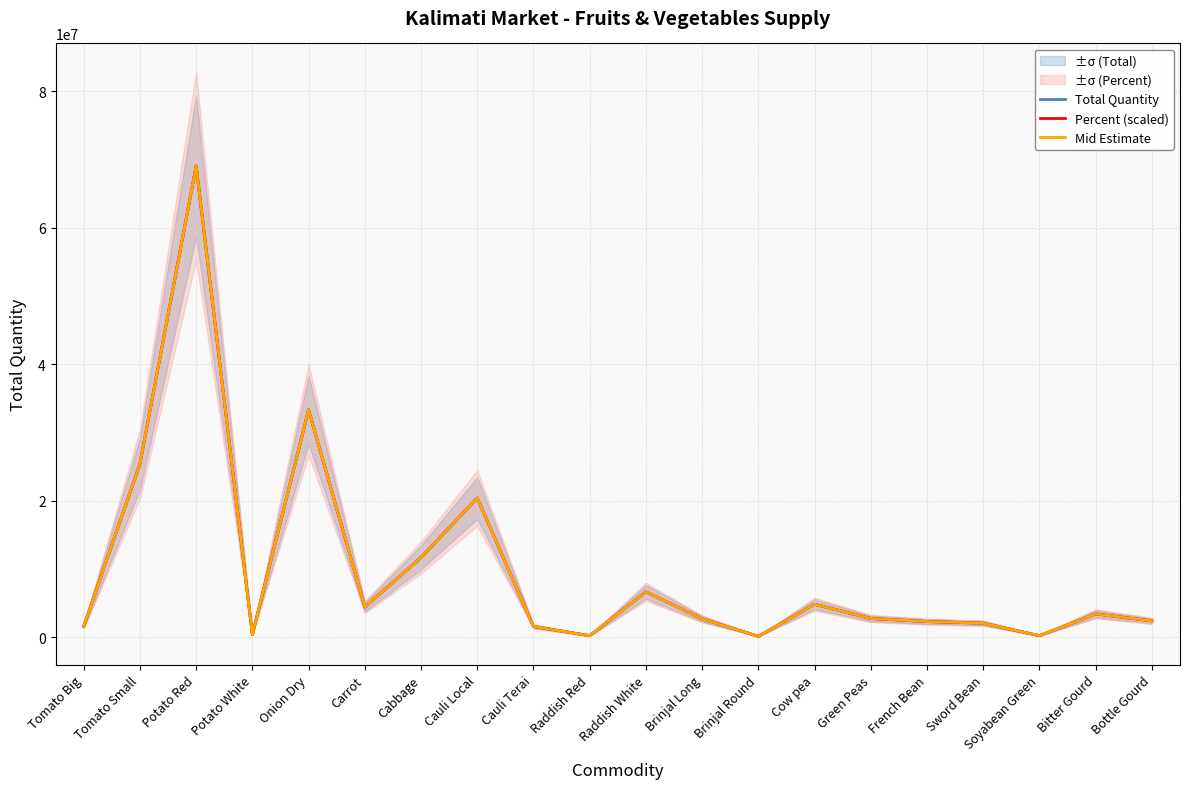

Read the Mid Estimate value at Sword Bean.

2029104.7